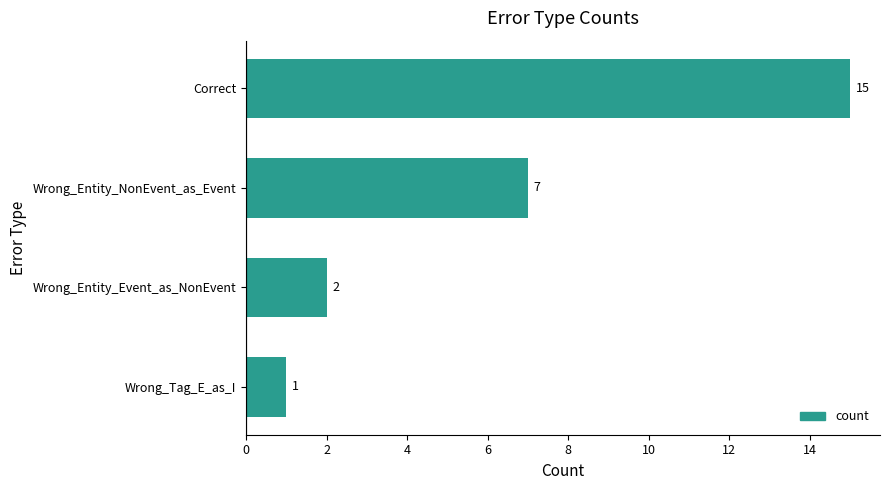

Reading top to bottom, list all the values displayed in this chart.

Correct=15	Wrong_Entity_NonEvent_as_Event=7	Wrong_Entity_Event_as_NonEvent=2	Wrong_Tag_E_as_I=1